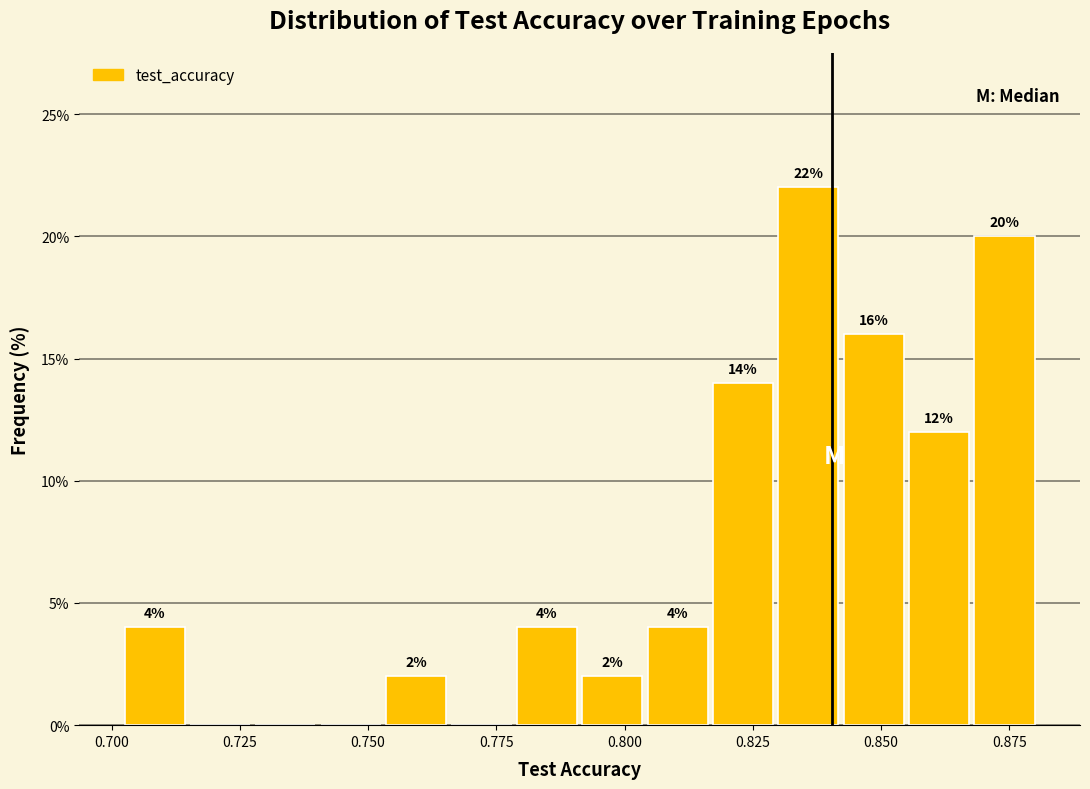

Read against the x-axis, roughly where is the centre of the tallest bar?

0.835